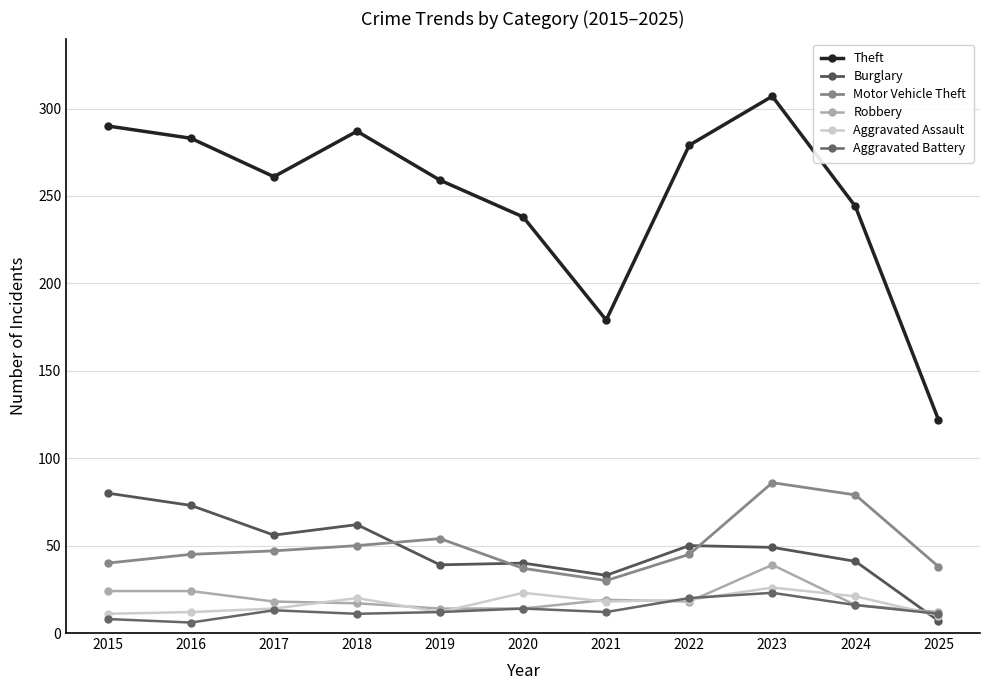

True or false: Motor Vehicle Theft and Aggravated Assault intersect in this chart.

False